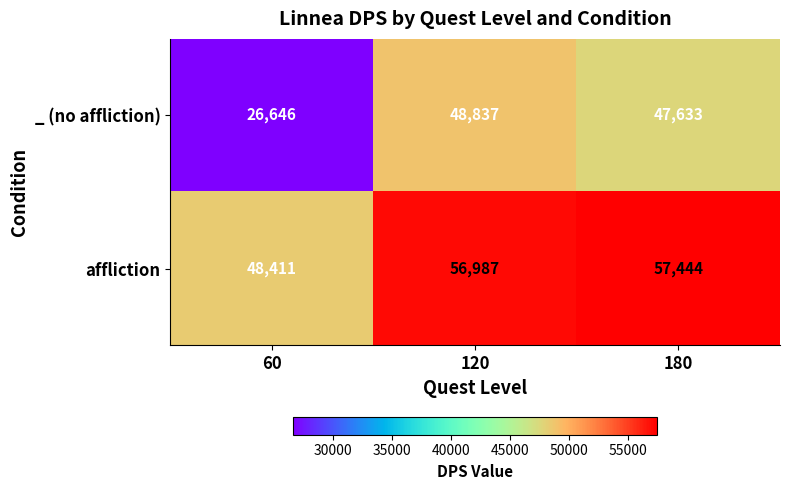

What is the highest value of the _ (no affliction) series?

48837